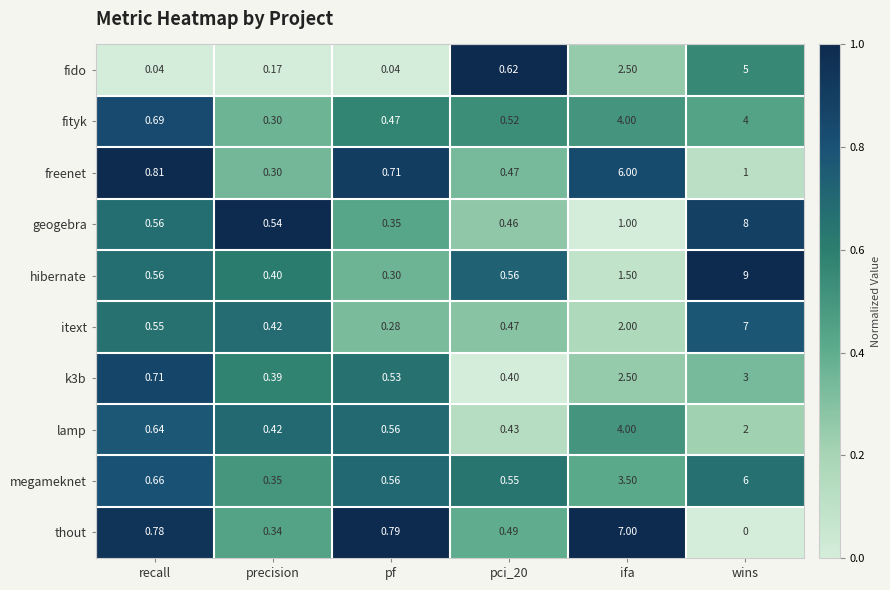

At which category does the chart reach its minimum across all series?

wins